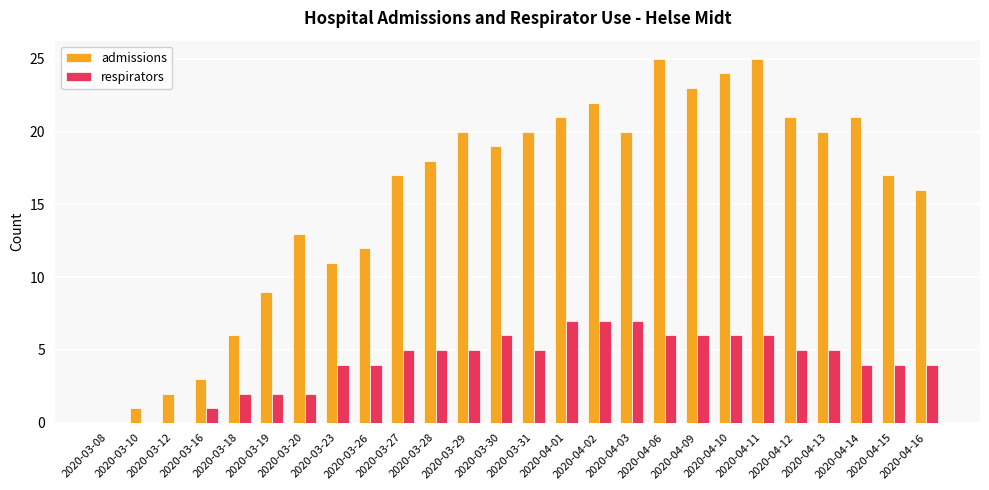

Which series has the largest total across all categories?

admissions